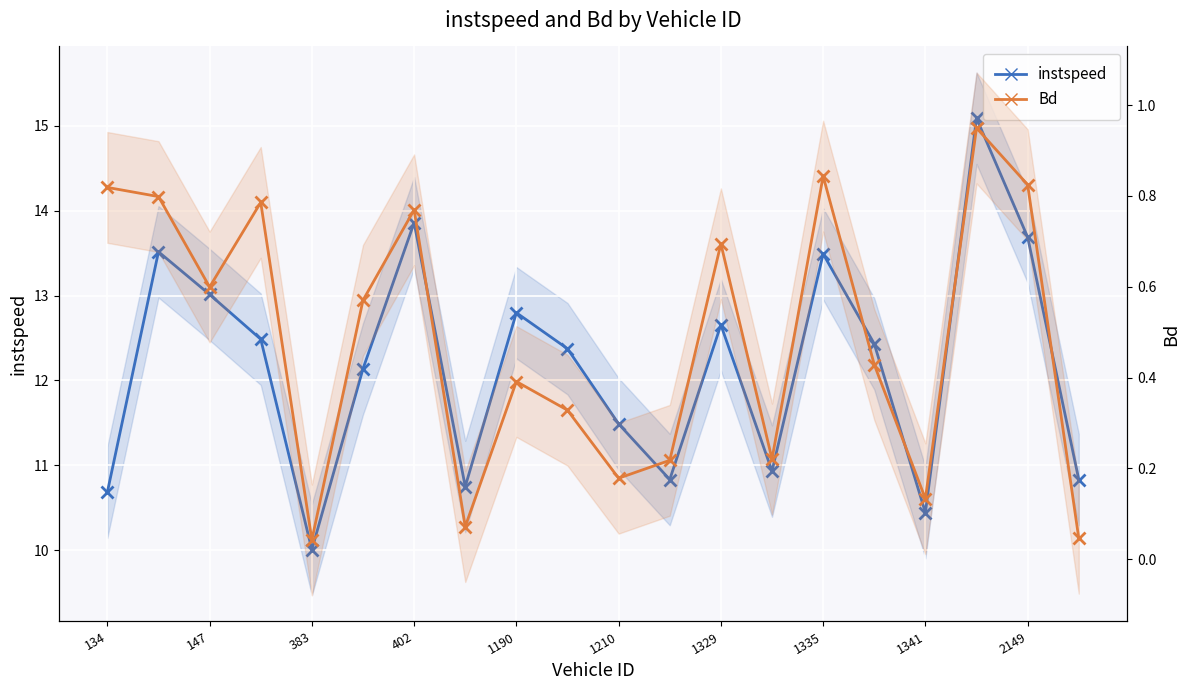

How many lines are shown in the chart?

2